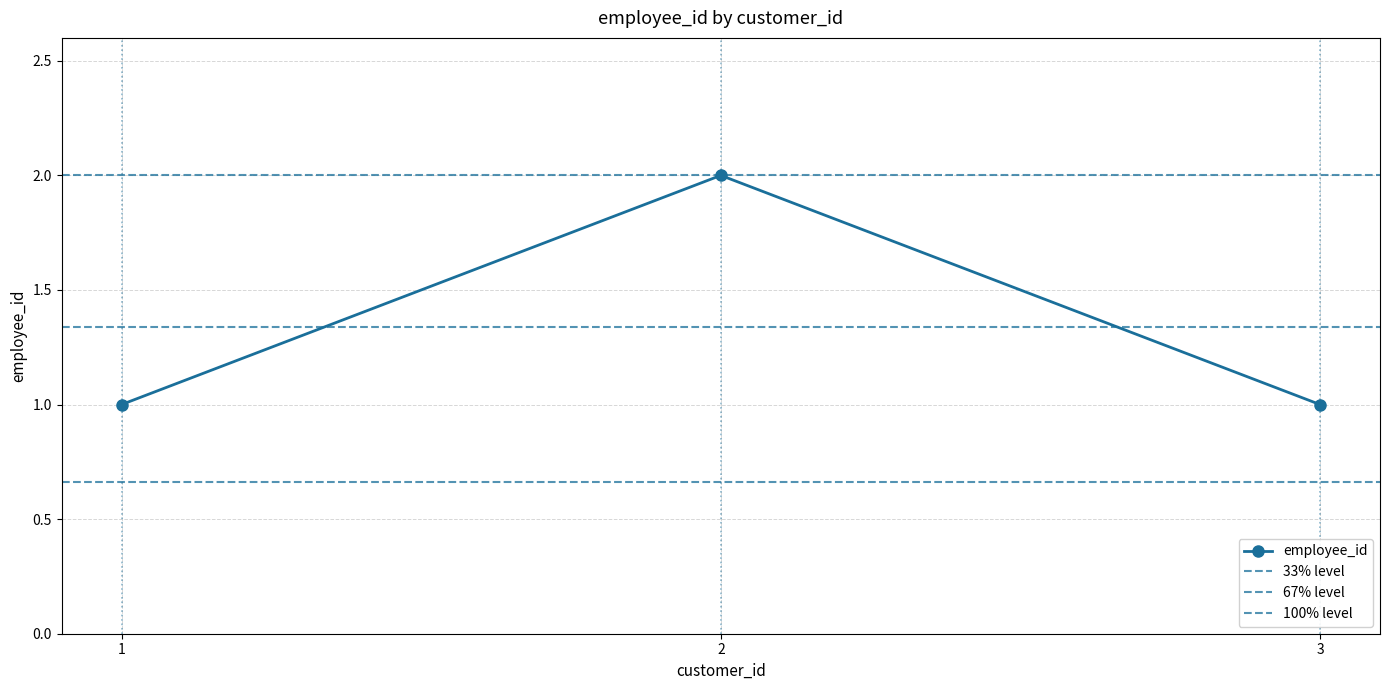

Reading left to right, what are all the values shown in this chart?

1	2	1